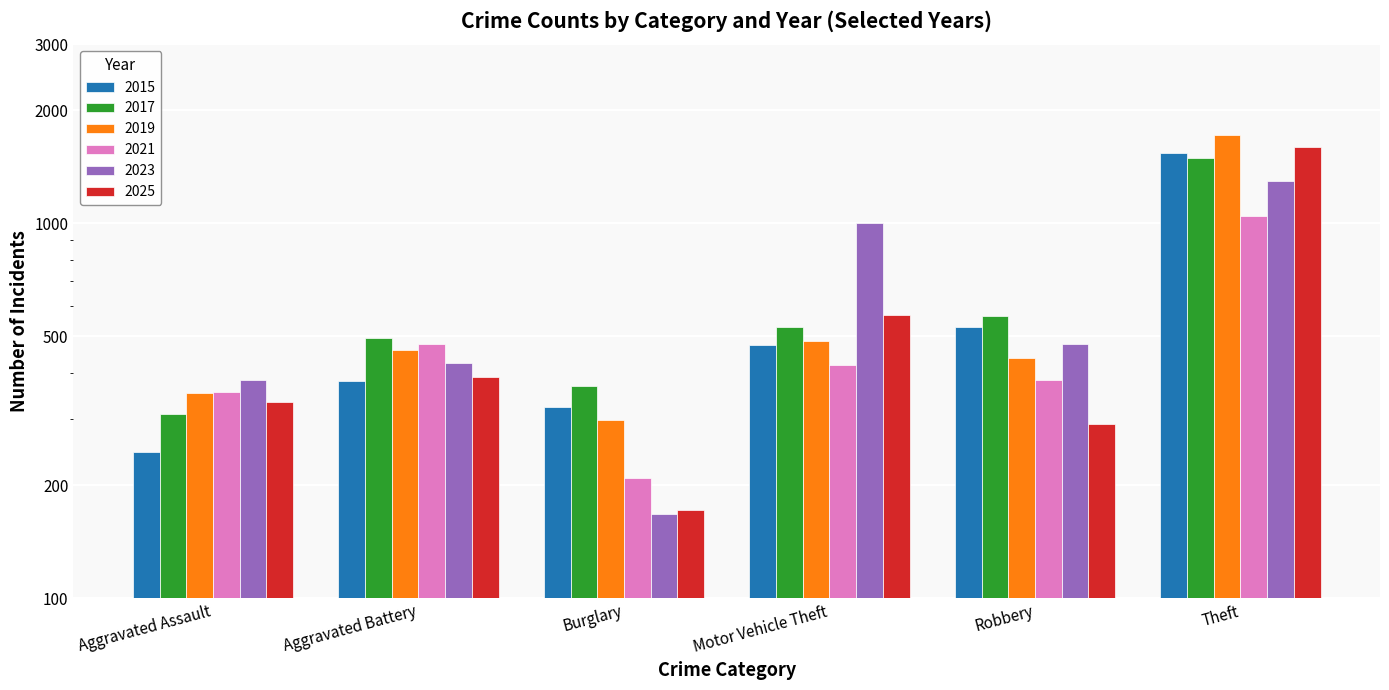

Reading right to left, what are all the values shown in this chart?

2015: Theft=1537	Robbery=529	Motor Vehicle Theft=473	Burglary=323	Aggravated Battery=380	Aggravated Assault=246
2017: Theft=1494	Robbery=567	Motor Vehicle Theft=528	Burglary=368	Aggravated Battery=495	Aggravated Assault=310
2019: Theft=1714	Robbery=438	Motor Vehicle Theft=484	Burglary=298	Aggravated Battery=459	Aggravated Assault=352
2021: Theft=1046	Robbery=381	Motor Vehicle Theft=419	Burglary=209	Aggravated Battery=477	Aggravated Assault=354
2023: Theft=1292	Robbery=476	Motor Vehicle Theft=1003	Burglary=168	Aggravated Battery=425	Aggravated Assault=381
2025: Theft=1600	Robbery=292	Motor Vehicle Theft=570	Burglary=172	Aggravated Battery=389	Aggravated Assault=334